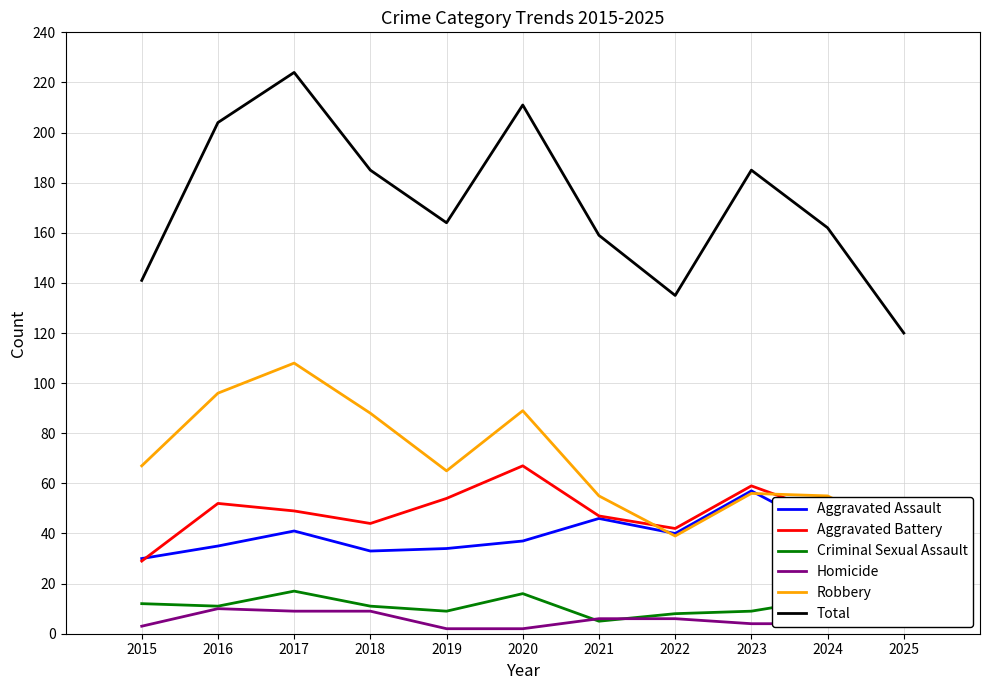

At which category does the chart reach its peak across all series?

2017